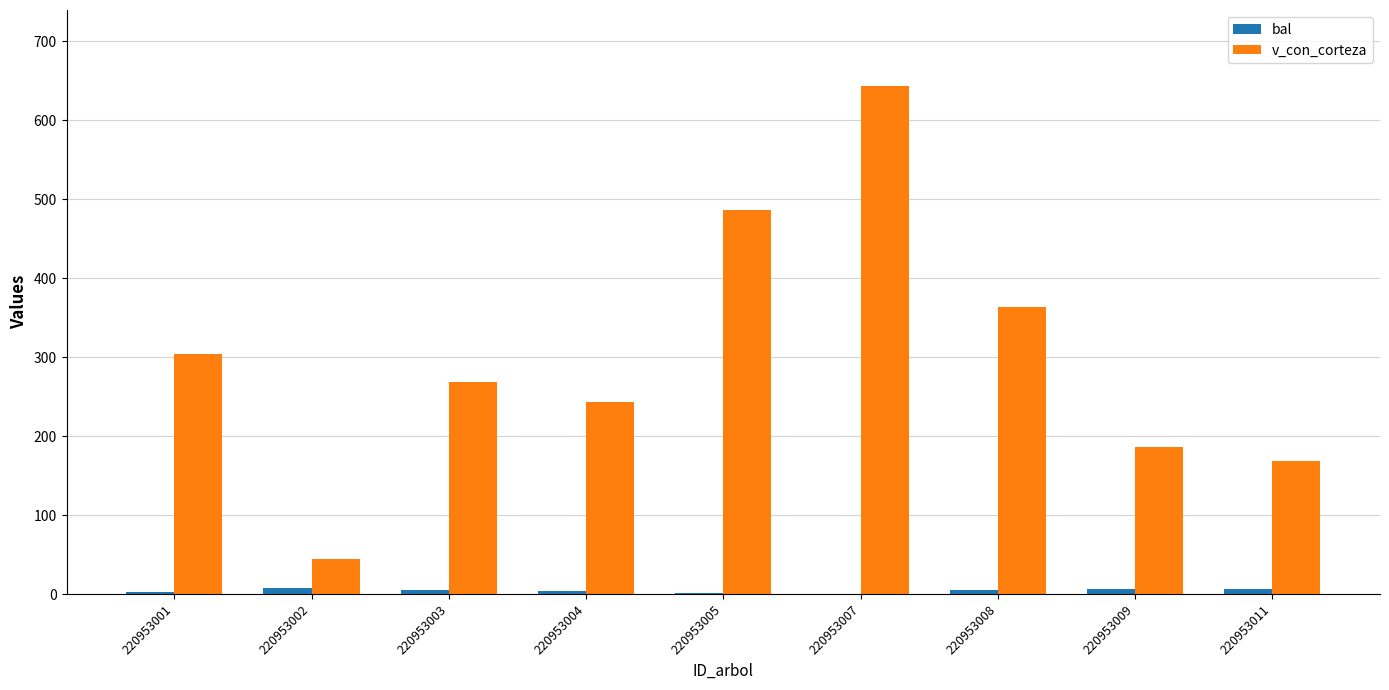

At which category is the sum across all series the highest?

220953007